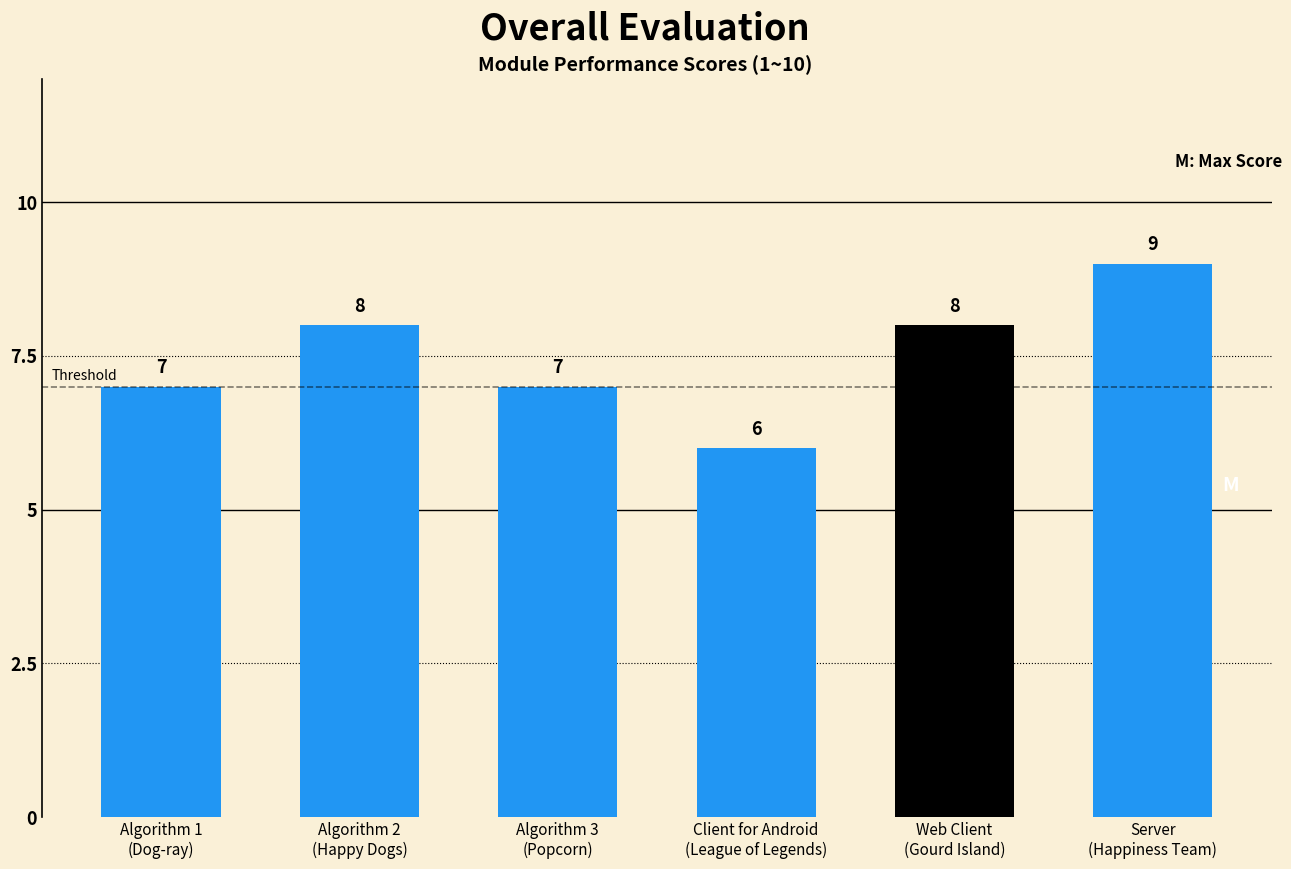

Count the values in the range 7 to 8.

4